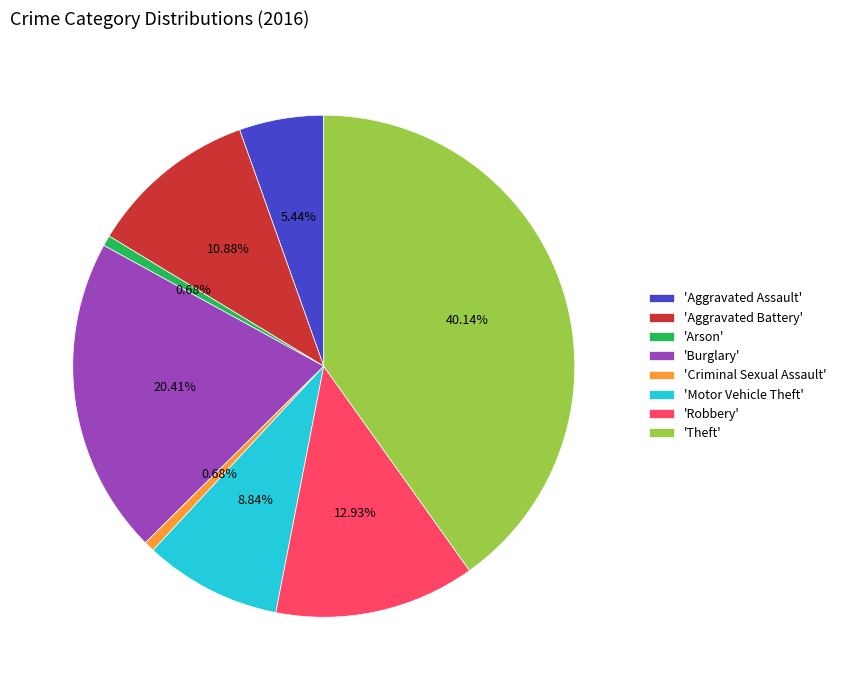

Which slice is the largest?

'Theft'